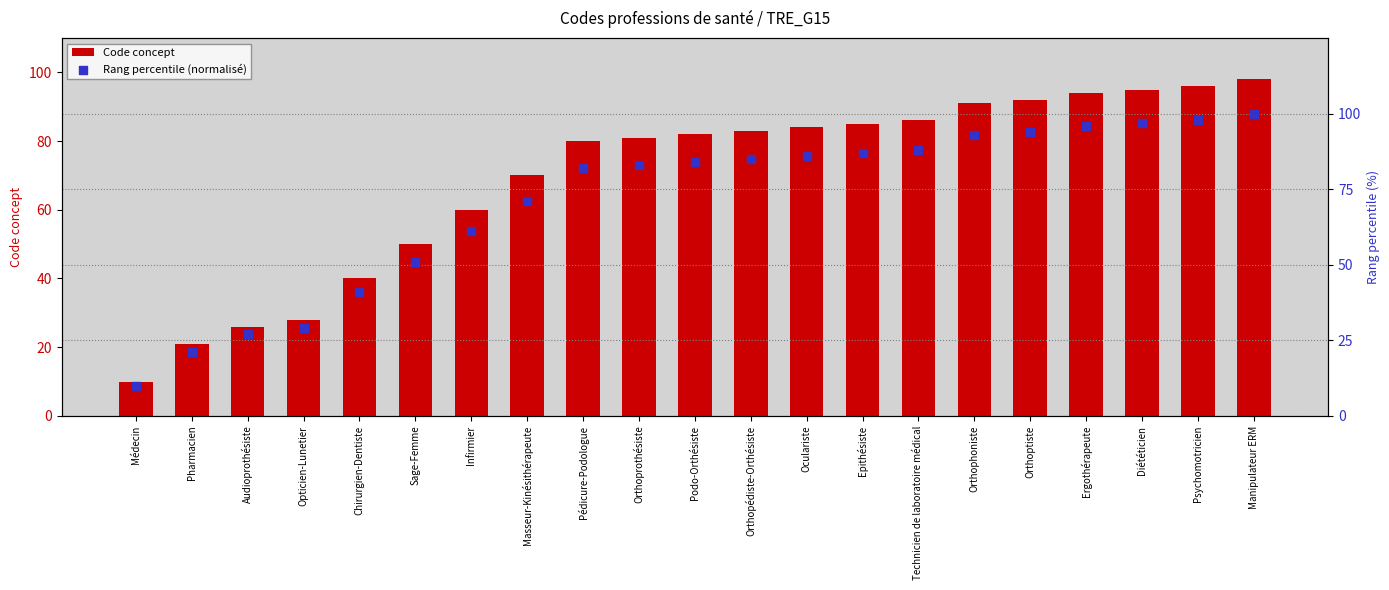

What are all the series names shown in the legend?

Code concept, Rang percentile (normalisé)